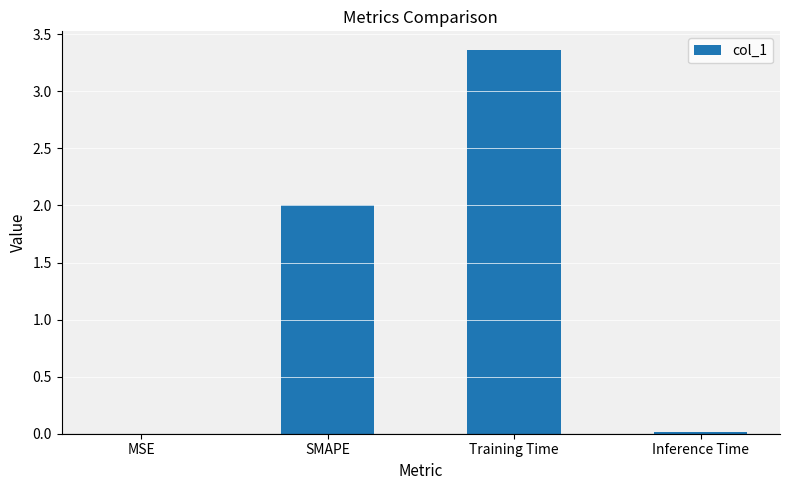

At which category does the chart reach its peak across all series?

Training Time